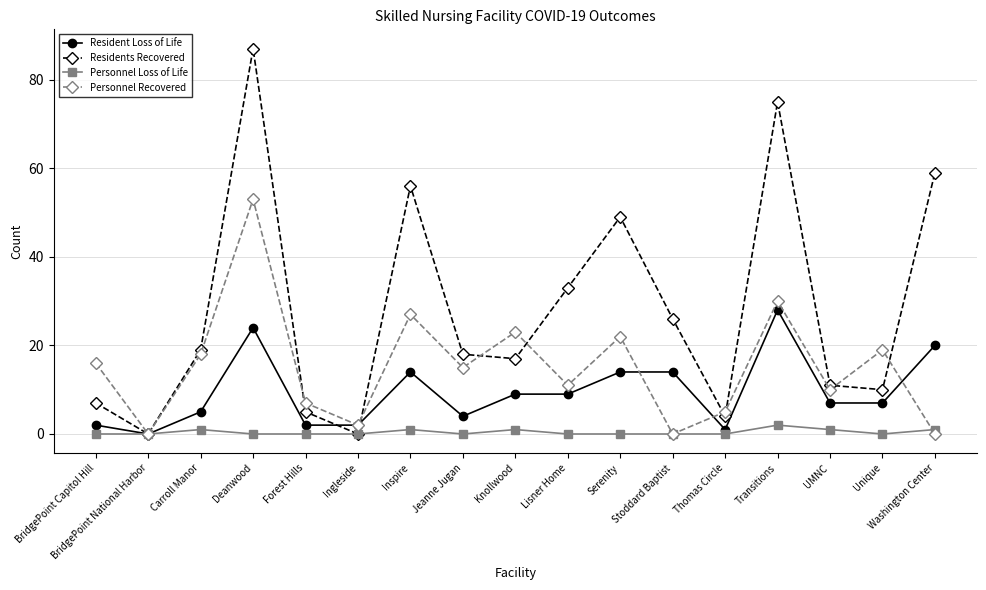

What is the value of the Residents Recovered point at the 9th from the left?

17